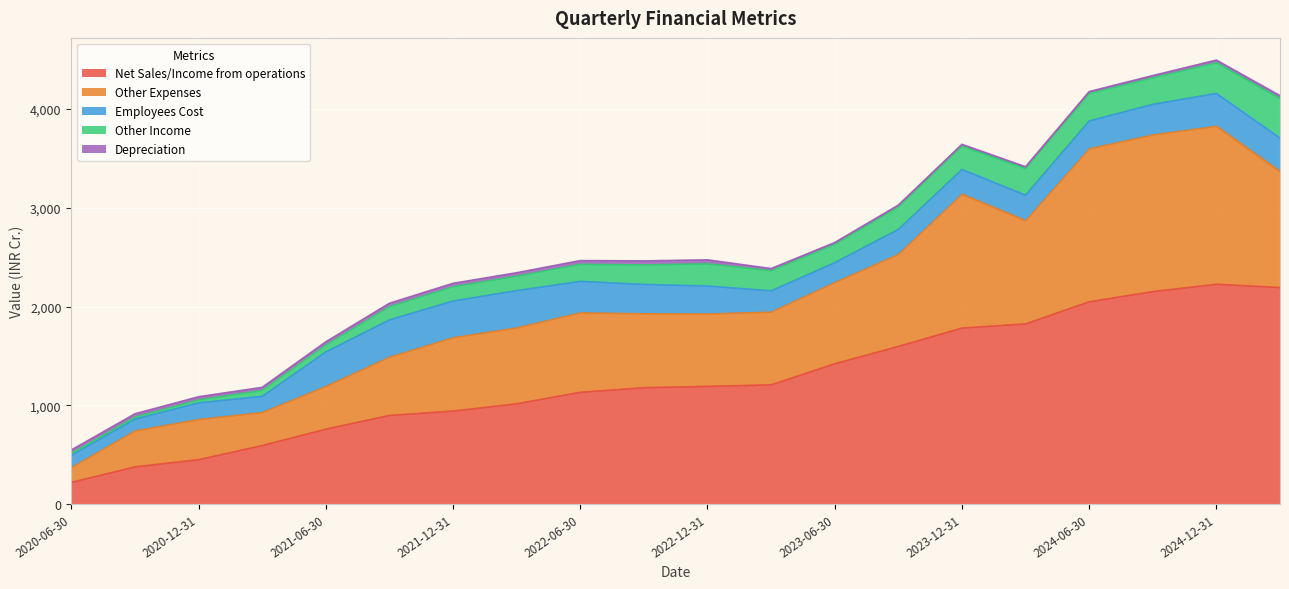

What are all the series names shown in the legend?

Net Sales/Income from operations, Other Expenses, Employees Cost, Other Income, Depreciation